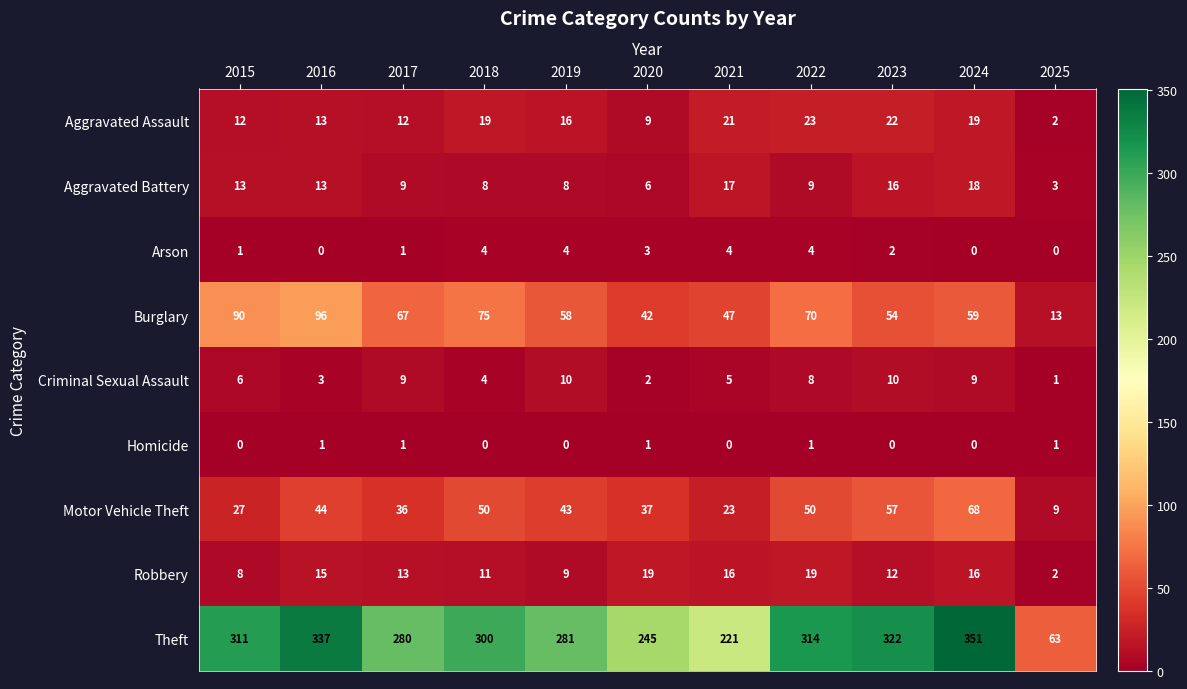

What is the sum of all Arson values?

23